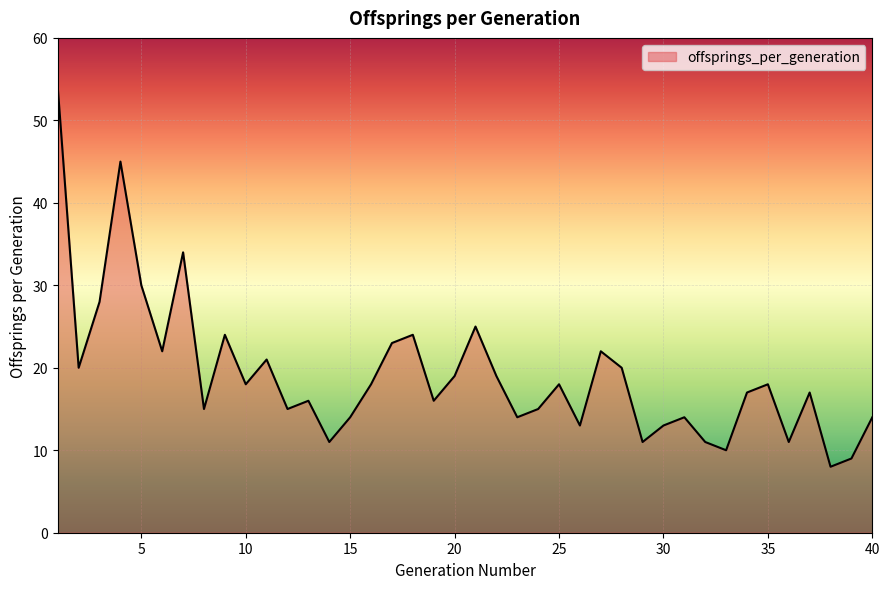

What is the minimum value shown in the chart?

8